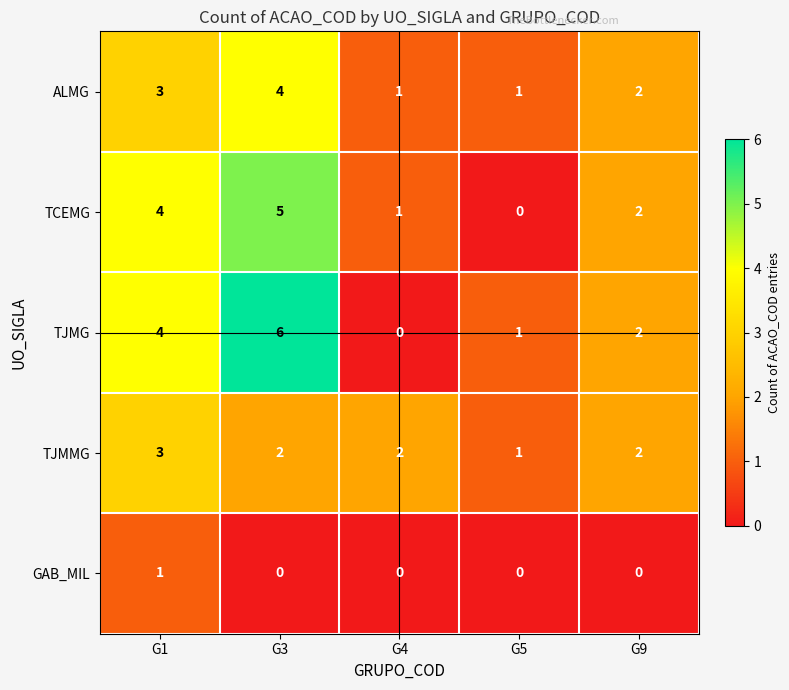

Count the number of data series in this chart.

5